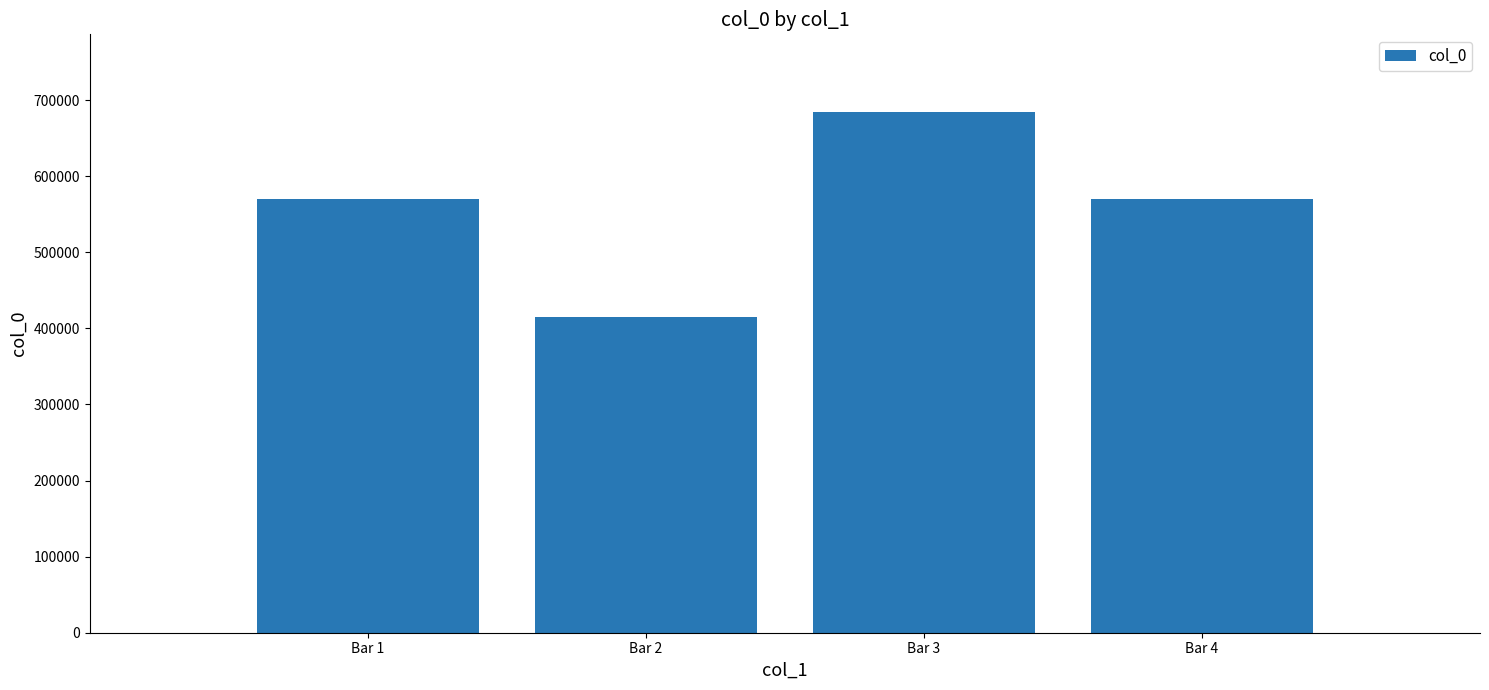

What is the change in value from Bar 1 to Bar 4?

+1